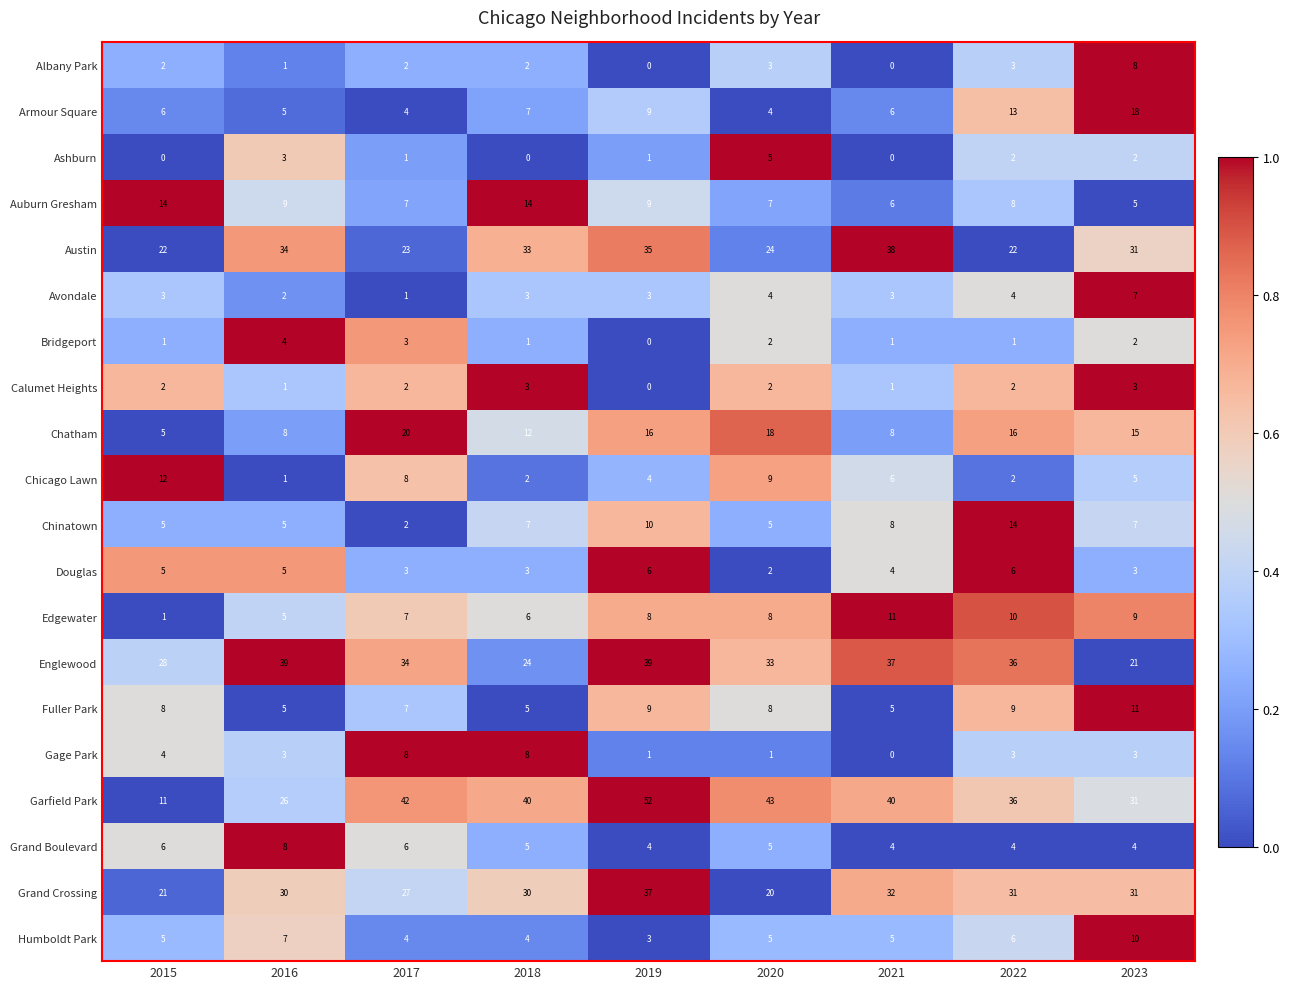

At which category is the sum across all series the highest?

2019